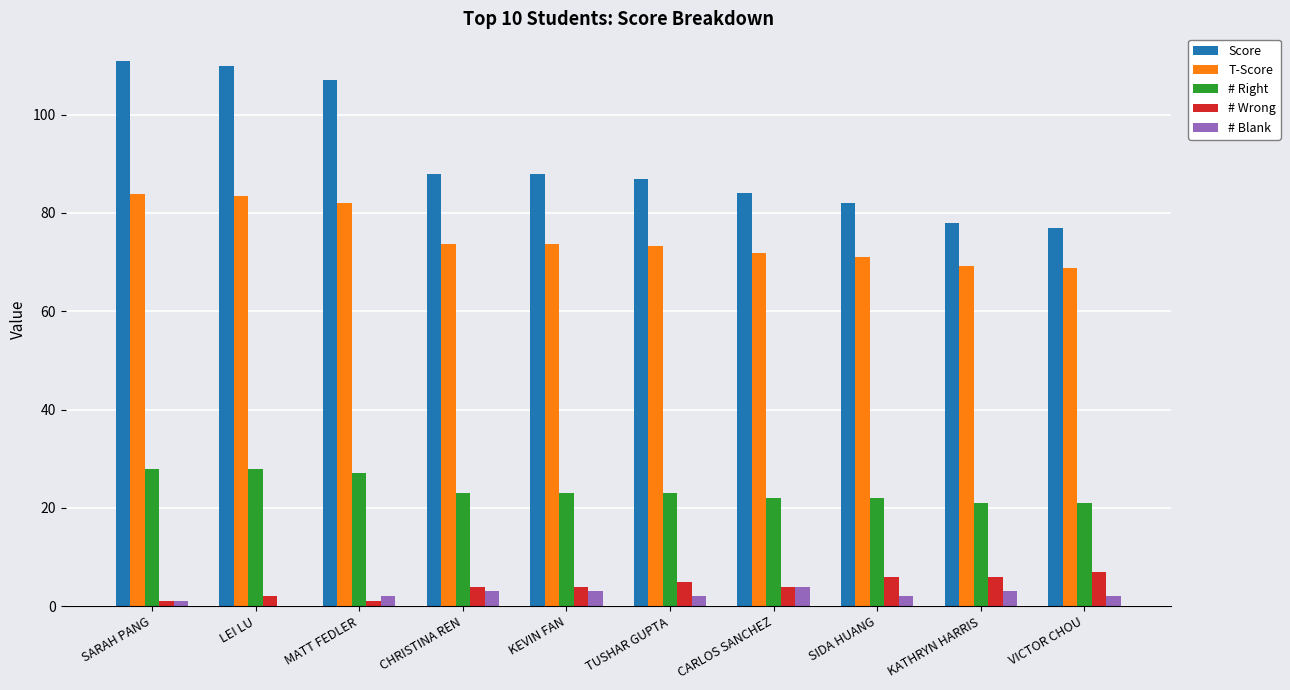

What is the maximum value for # Right?

28.0